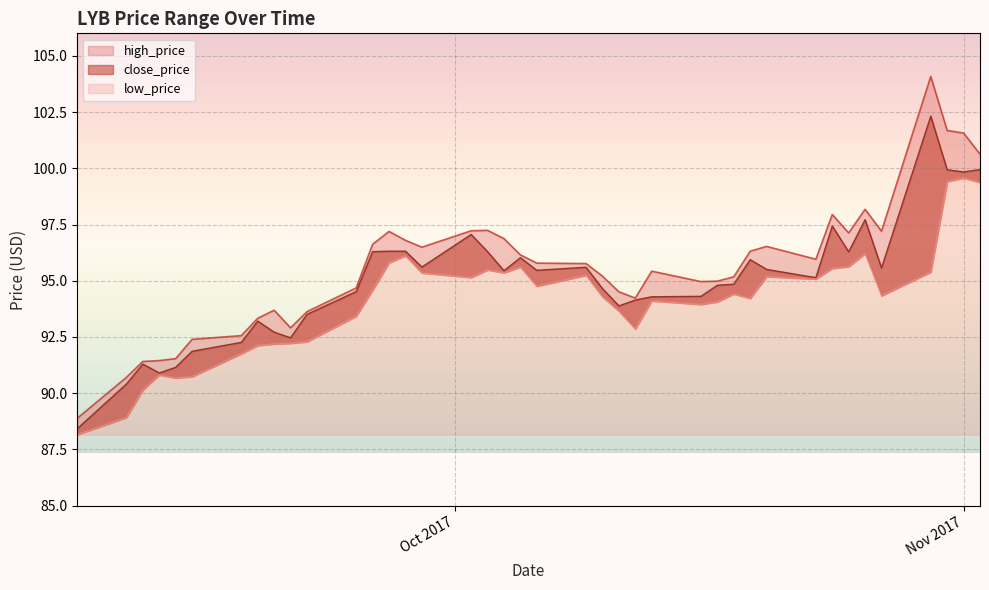

What is the maximum value shown in the chart?

104.1